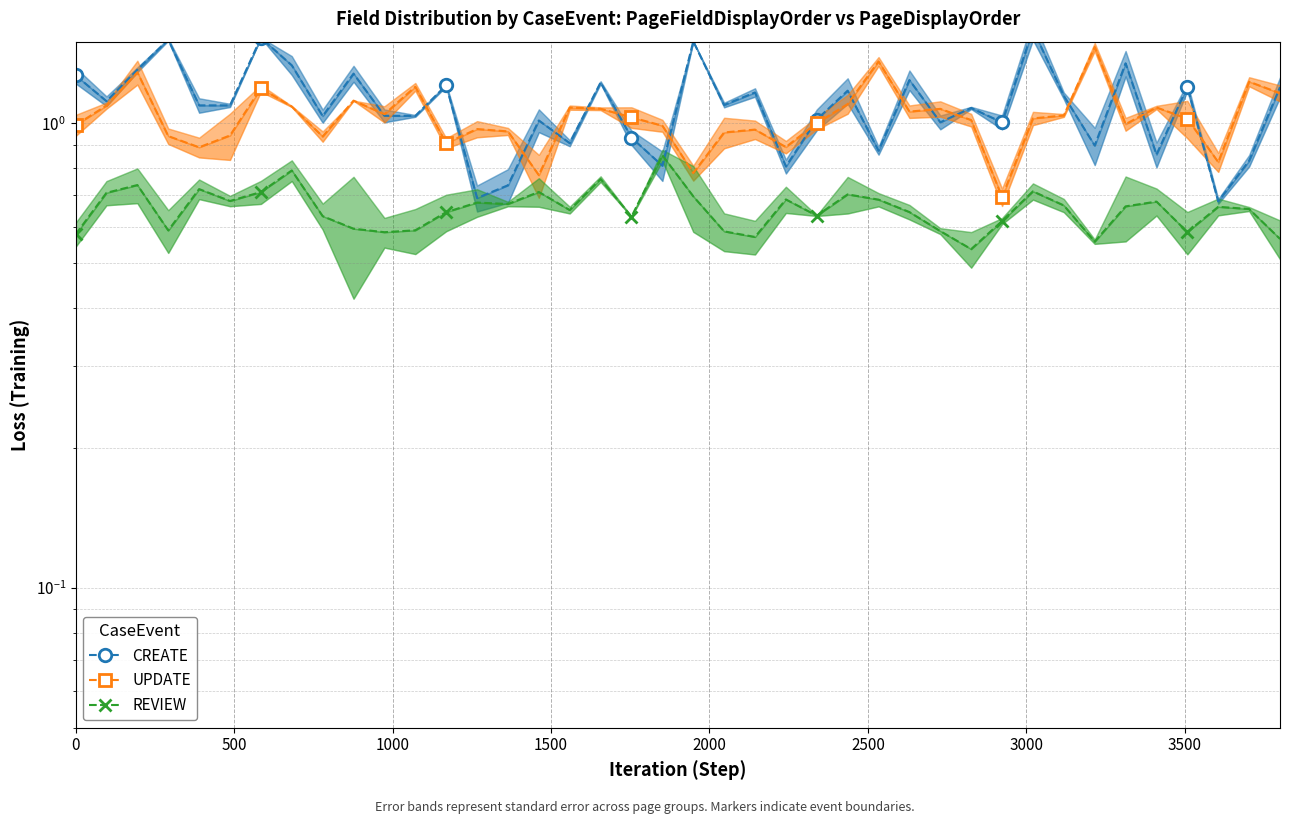

Reading right to left, list all the values displayed in this chart.

CREATE: 1.2	0.8	0.7	1.2	0.9	1.3	0.9	1.1	1.6	1.0	1.1	1.0	1.2	0.9	1.2	1.0	0.8	1.2	1.1	1.5	0.8	0.9	1.2	0.9	1.0	0.7	0.7	1.2	1.0	1.0	1.3	1.0	1.3	1.5	1.1	1.1	1.5	1.3	1.1	1.3
UPDATE: 1.2	1.2	0.8	1.0	1.1	1.0	1.5	1.0	1.0	0.7	1.0	1.1	1.1	1.4	1.1	1.0	0.9	1.0	1.0	0.8	1.0	1.0	1.1	1.1	0.8	1.0	1.0	0.9	1.2	1.0	1.1	0.9	1.1	1.2	0.9	0.9	0.9	1.3	1.1	1.0
REVIEW: 0.6	0.7	0.7	0.6	0.7	0.7	0.6	0.7	0.7	0.6	0.5	0.6	0.6	0.7	0.7	0.6	0.7	0.6	0.6	0.7	0.9	0.6	0.8	0.7	0.7	0.7	0.7	0.6	0.6	0.6	0.6	0.6	0.8	0.7	0.7	0.7	0.6	0.7	0.7	0.6